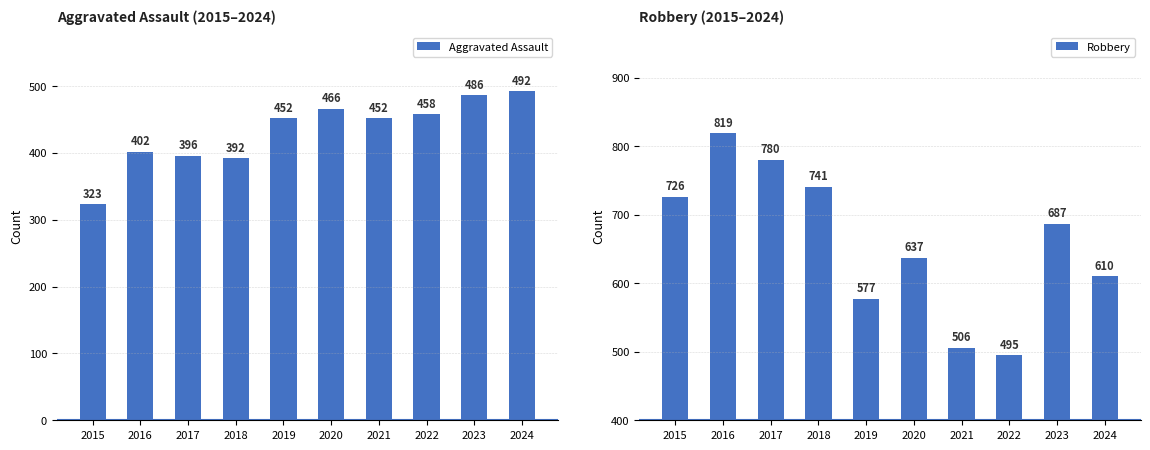

What is the value of the Aggravated Assault bar at the 3rd from the left?

396